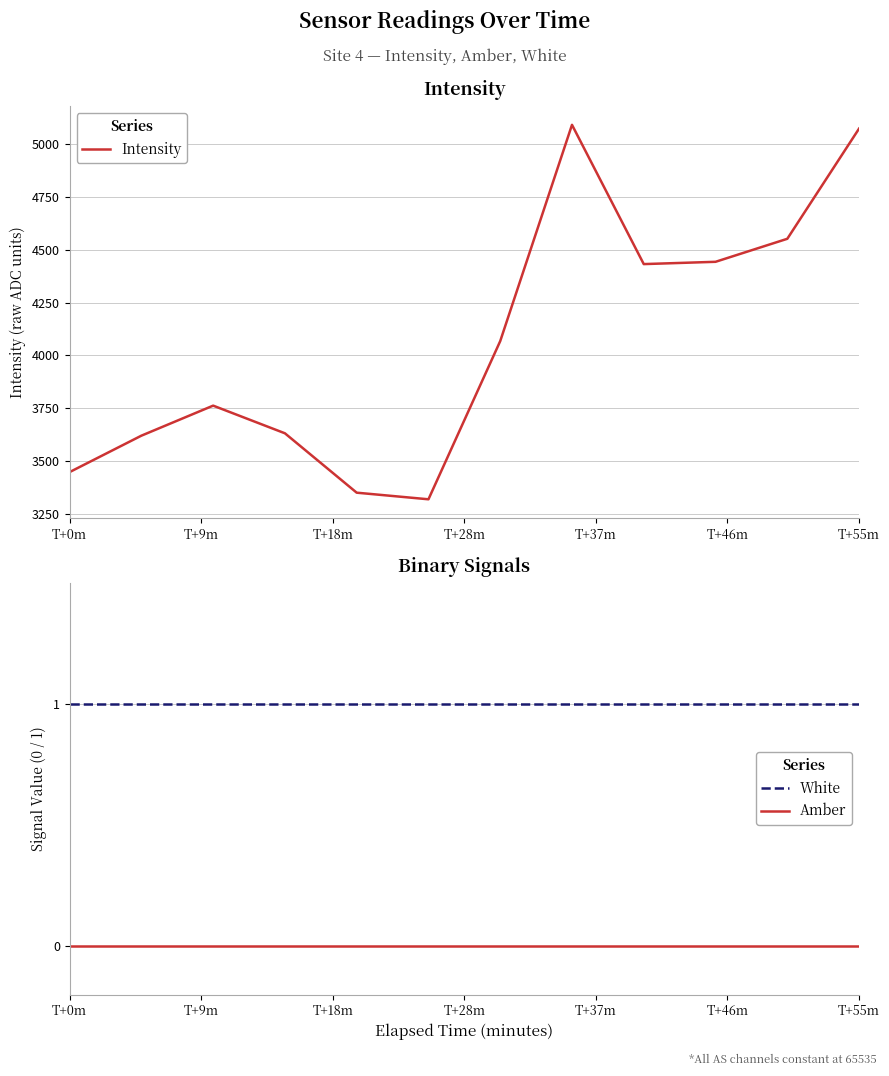

True or false: Intensity and White intersect in this chart.

False